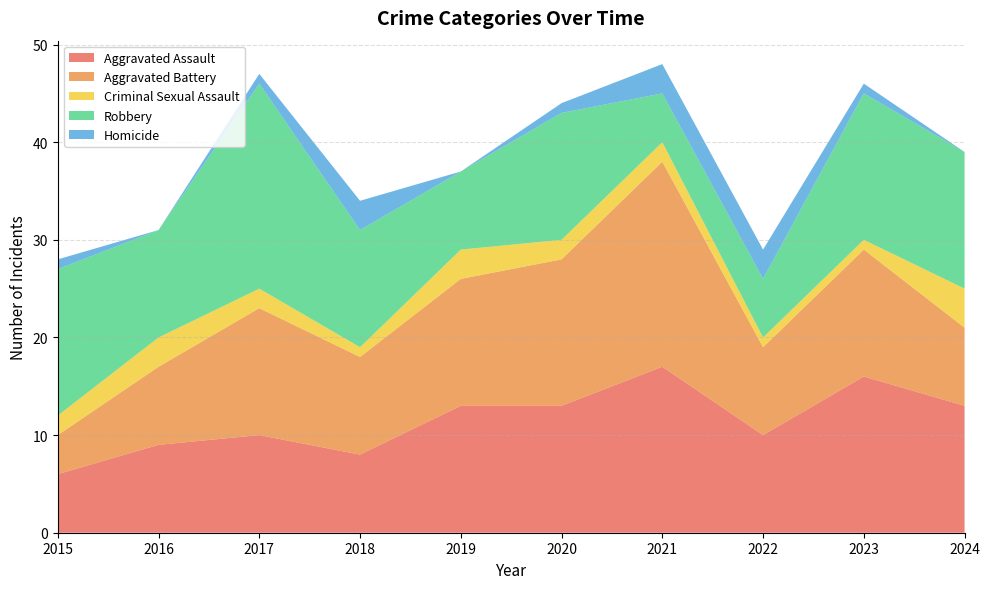

Reading left to right, list all the values displayed in this chart.

Aggravated Assault: 6	9	10	8	13	13	17	10	16	13
Aggravated Battery: 4	8	13	10	13	15	21	9	13	8
Criminal Sexual Assault: 2	3	2	1	3	2	2	1	1	4
Robbery: 15	11	21	12	8	13	5	6	15	14
Homicide: 1	0	1	3	0	1	3	3	1	0